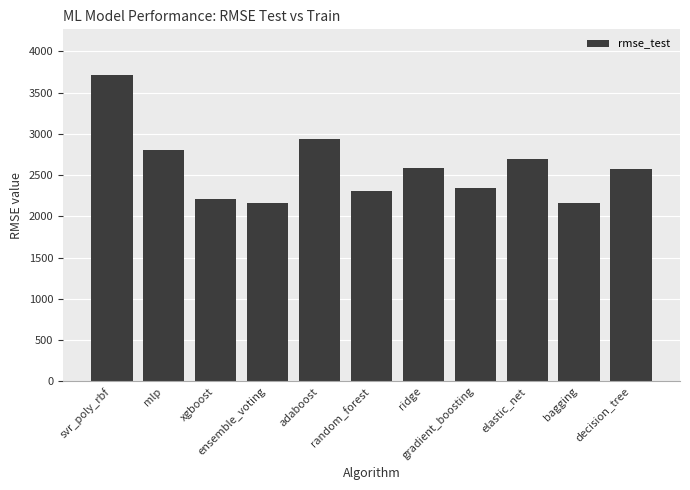

What is the change in value from svr_poly_rbf to mlp?

-904.6